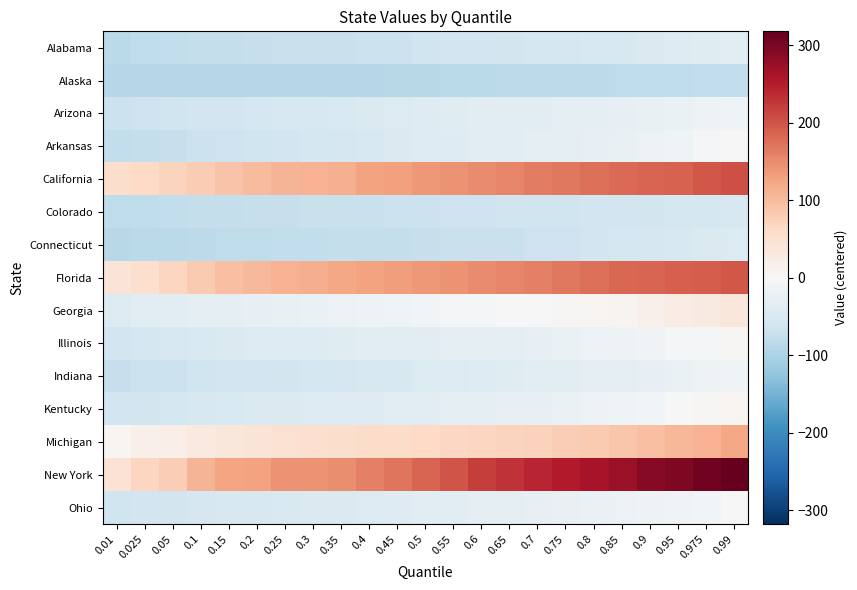

Between 0.45 and 0.5, which series saw the biggest shift?

New York